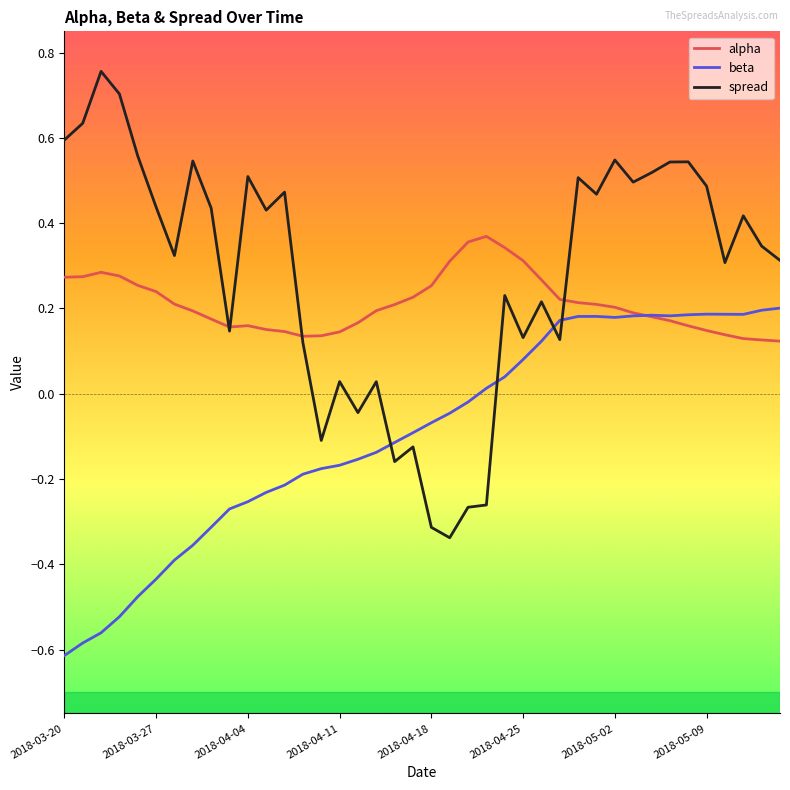

Which series has the widest spread of values?

spread